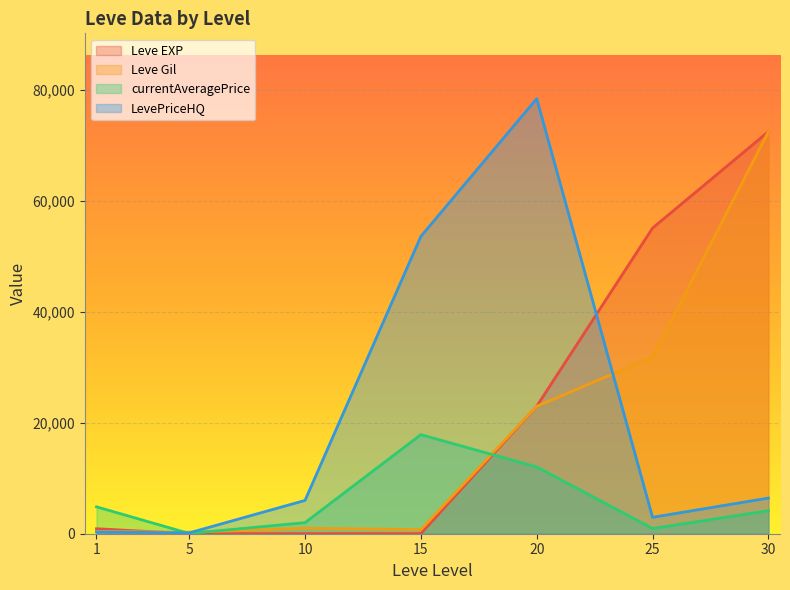

How many values in the currentAveragePrice series exceed 4144?

4